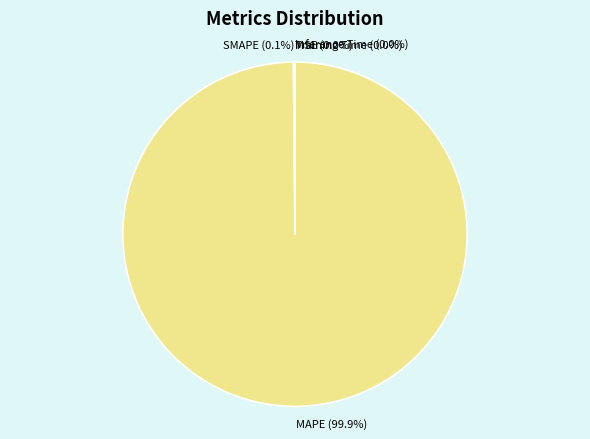

Which slice is the largest?

MAPE